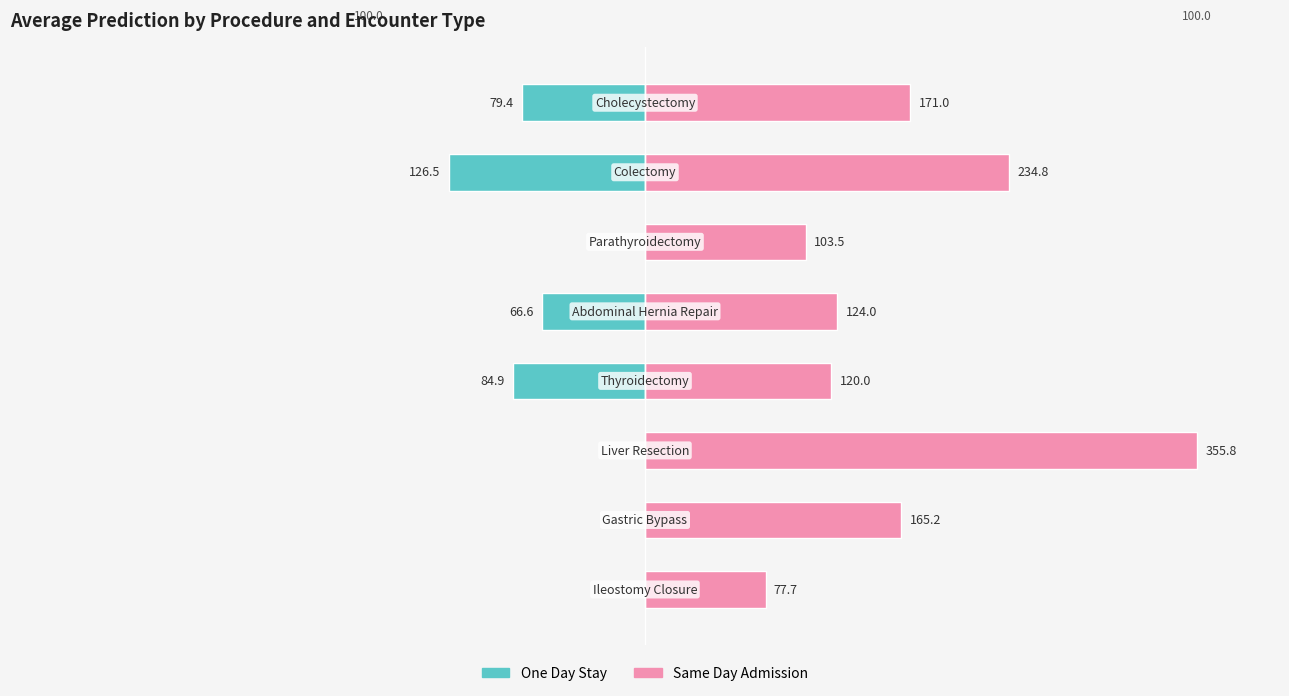

The One Day Stay series shows -36.6 at 4. True or false?

False